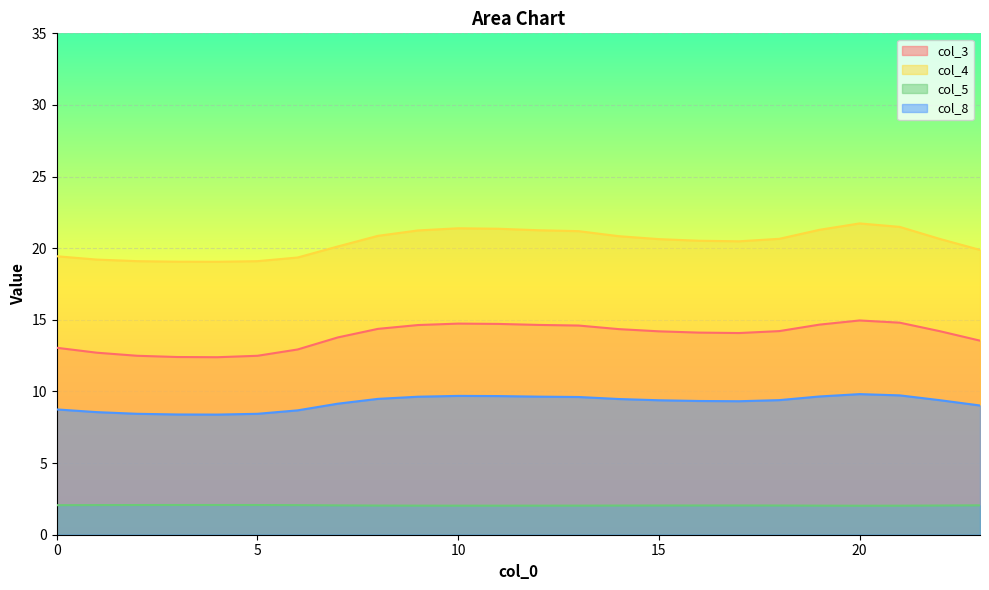

Read the col_3 value at 21.

14.8